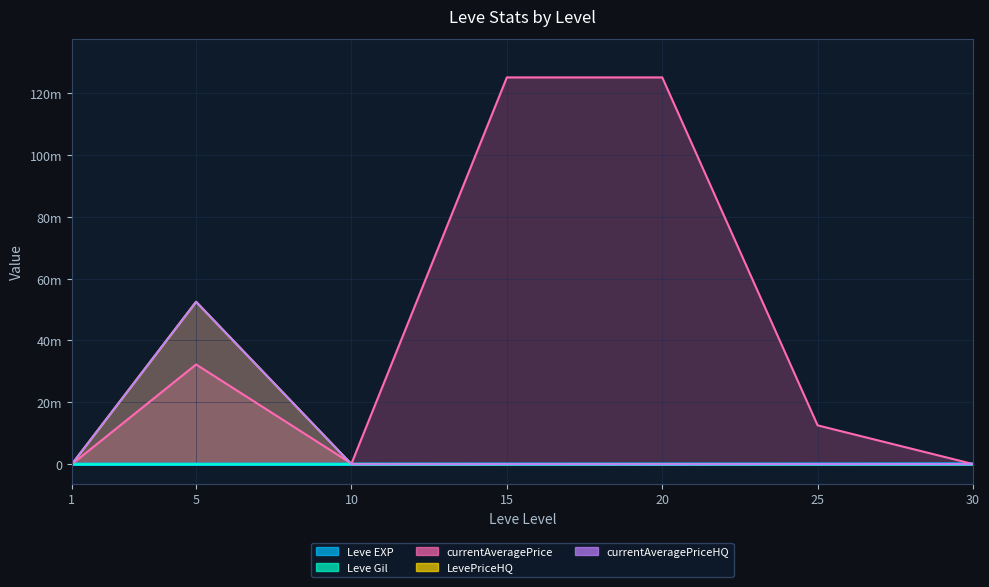

What is the minimum value for currentAveragePriceHQ?

333.7